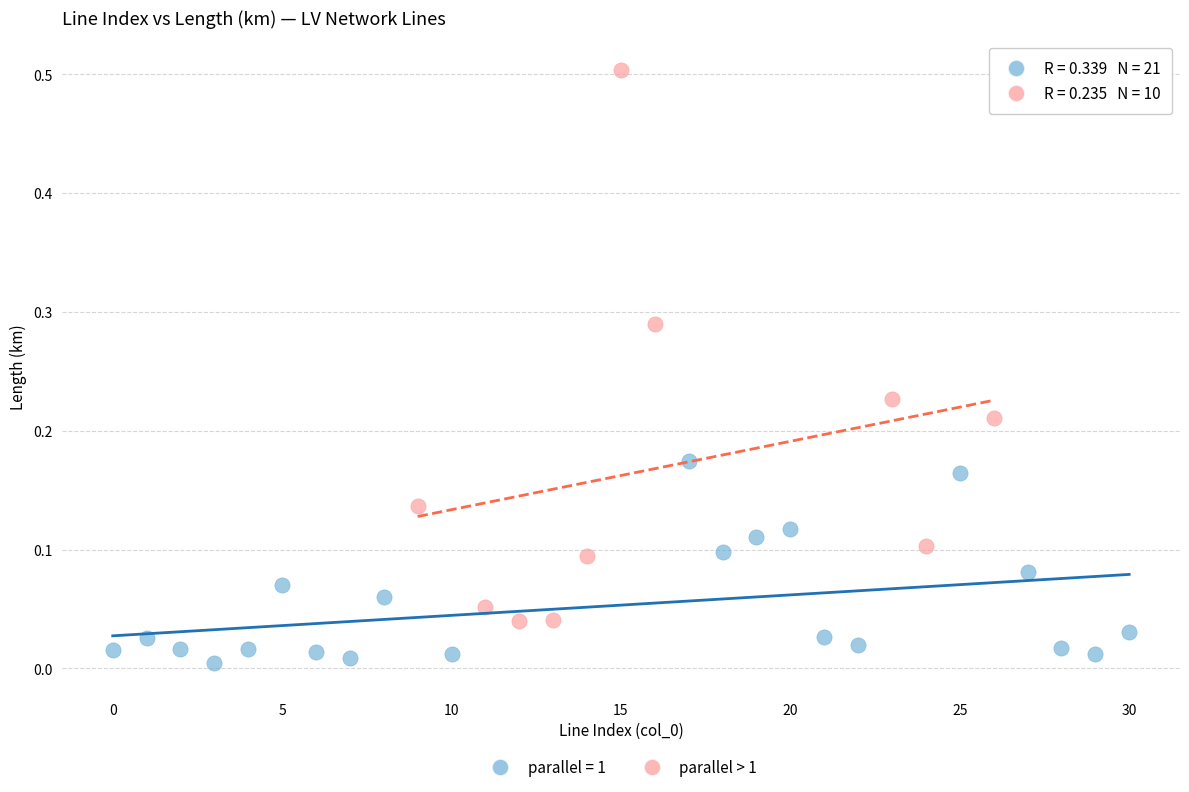

Which series has the widest spread of Y values?

parallel > 1